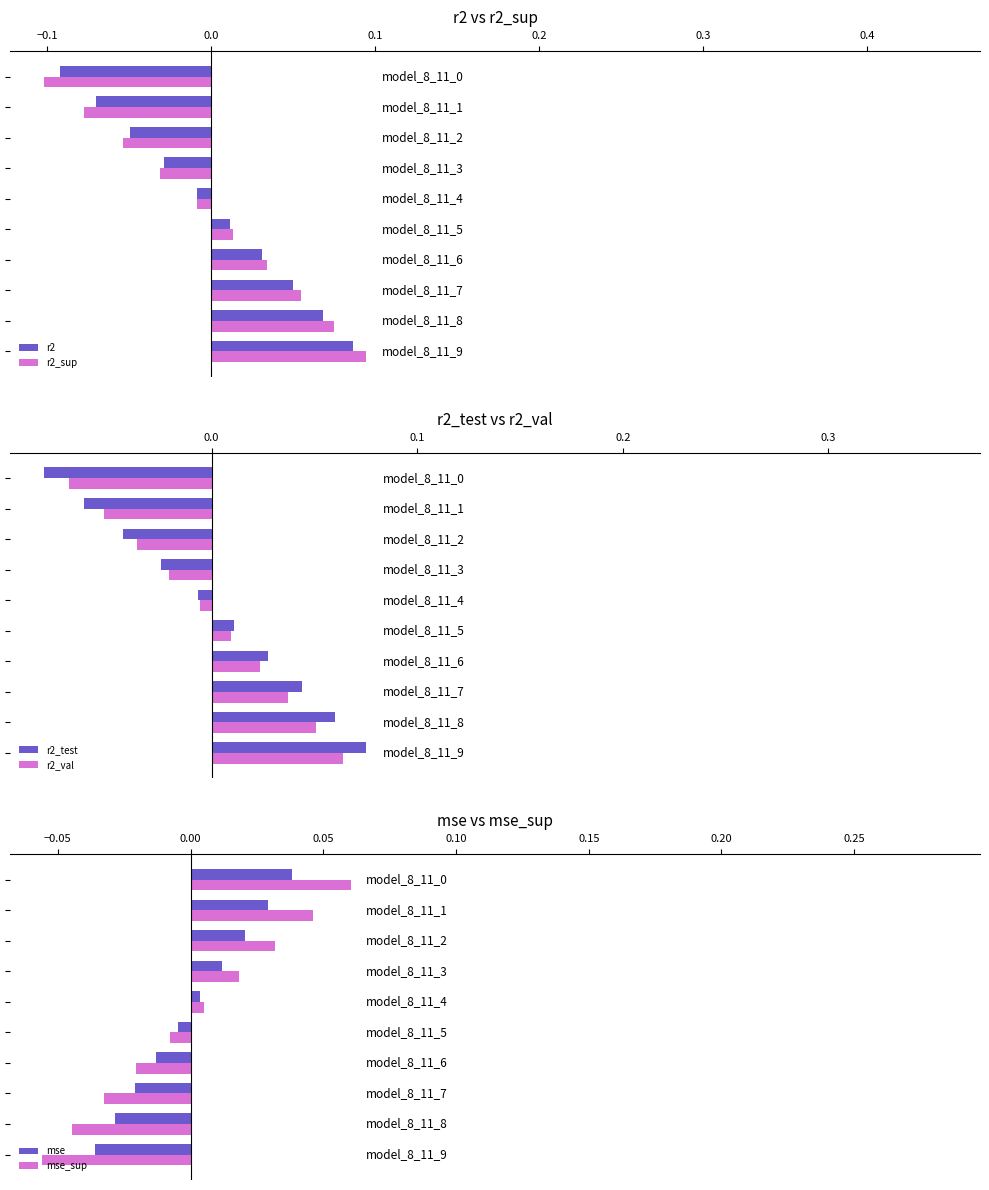

How many values in r2 are below zero?

5